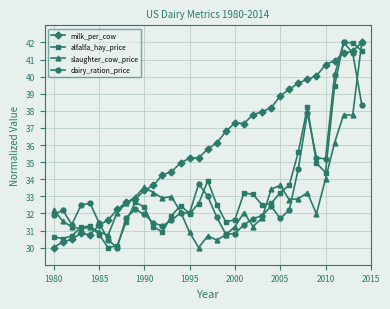

Which series ends up on top after the final intersection of dairy_ration_price and slaughter_cow_price?

slaughter_cow_price